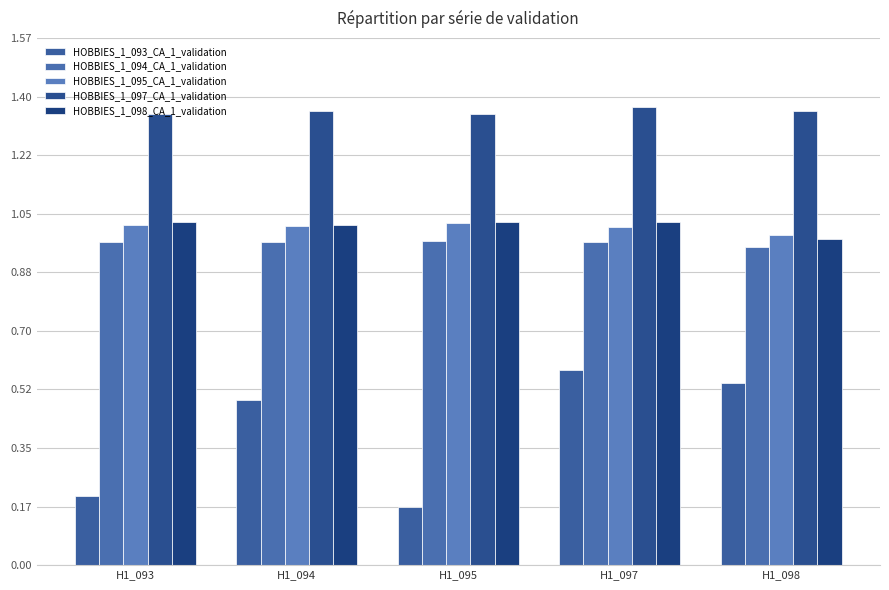

What is the difference between the second highest and minimum values in the HOBBIES_1_093_CA_1_validation series?

0.4